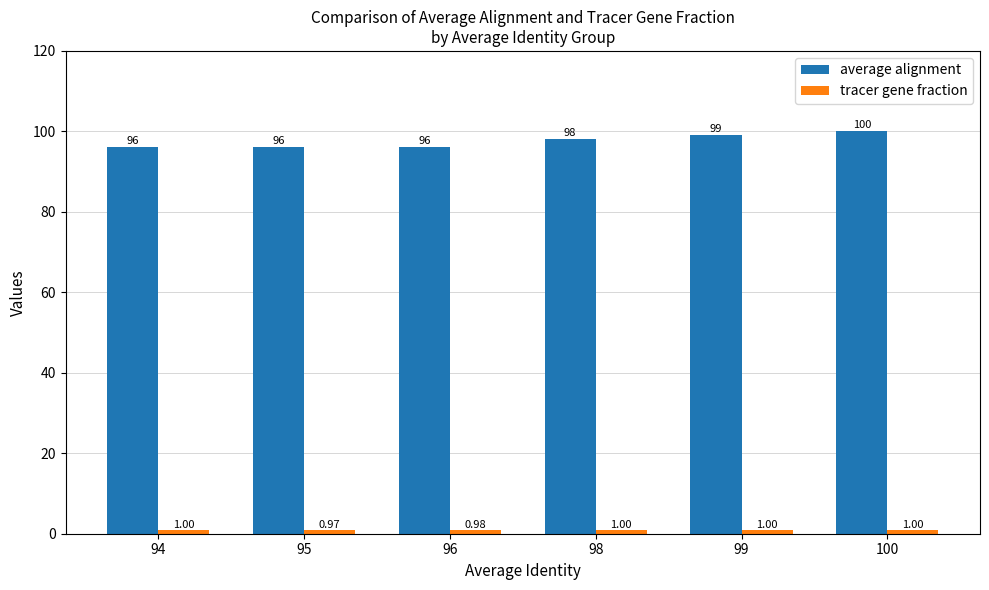

At how many categories does at least one series exceed 40?

6